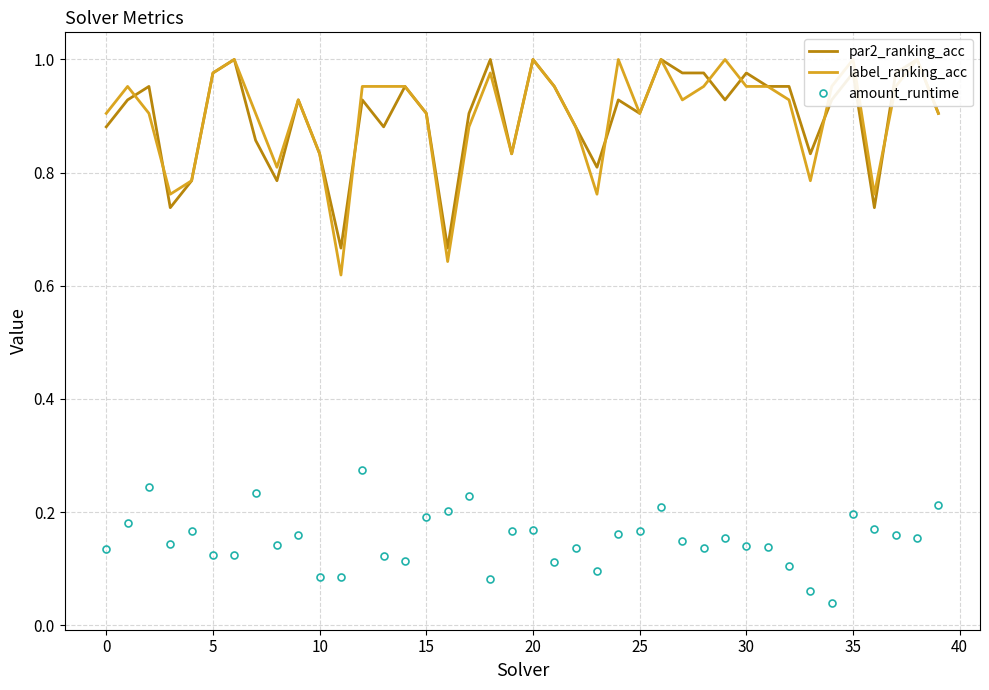

The value of amount_runtime at 15 is 0.1. True or false?

False